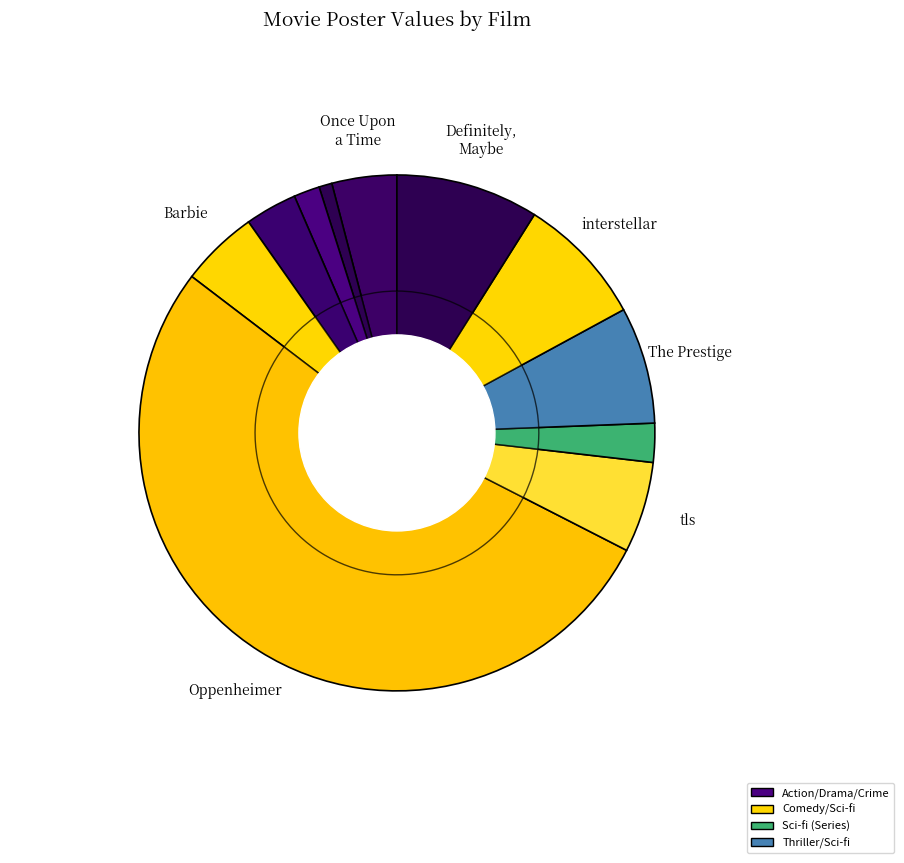

How many slices are in this pie chart?

11